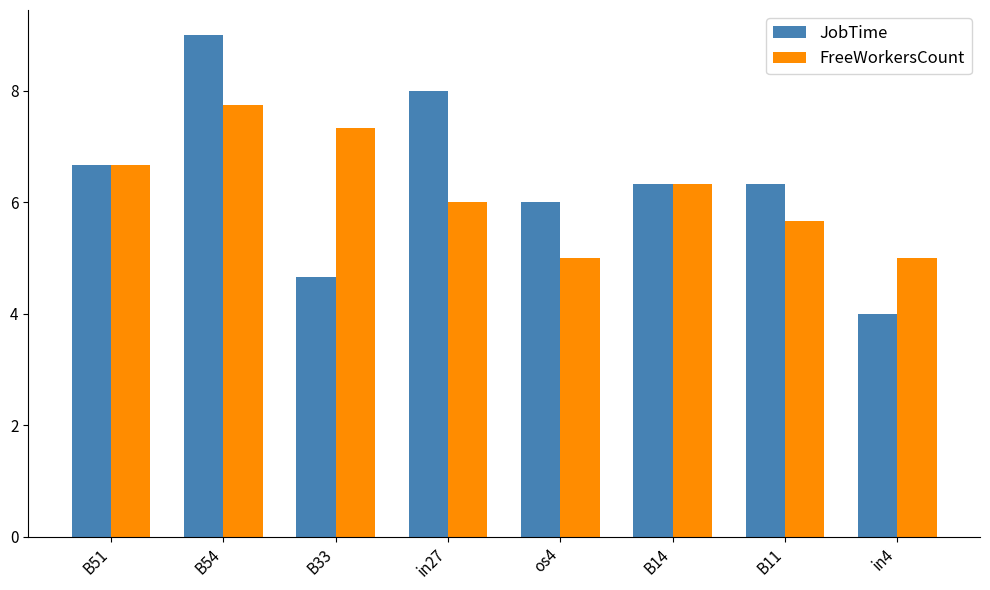

Where does the JobTime series first go above 6?

B51